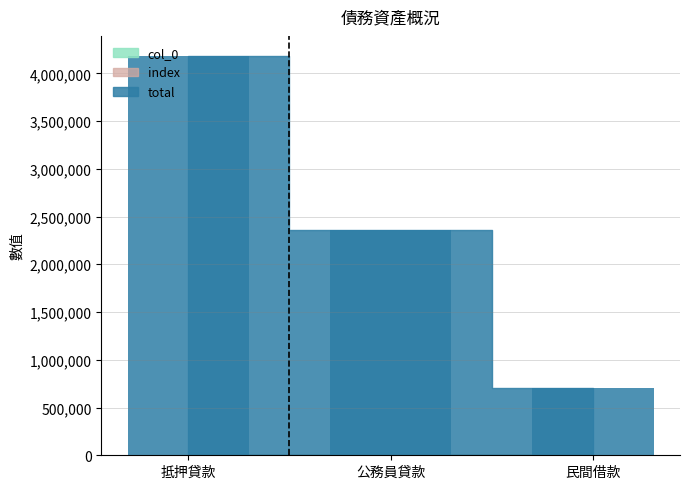

How many bars are there in total?

9